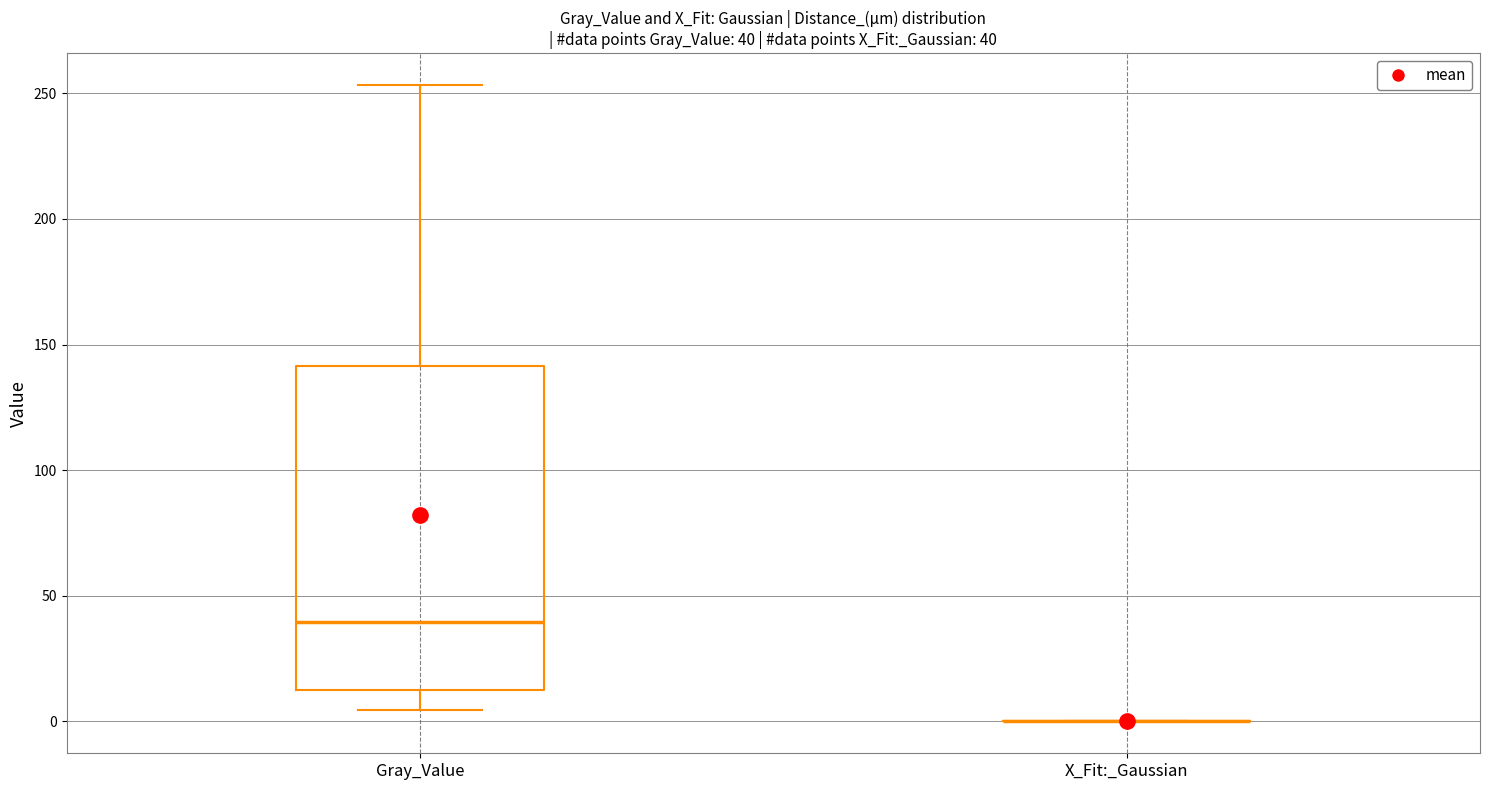

Which box is the tallest, from its lower edge to its upper edge?

Gray_Value